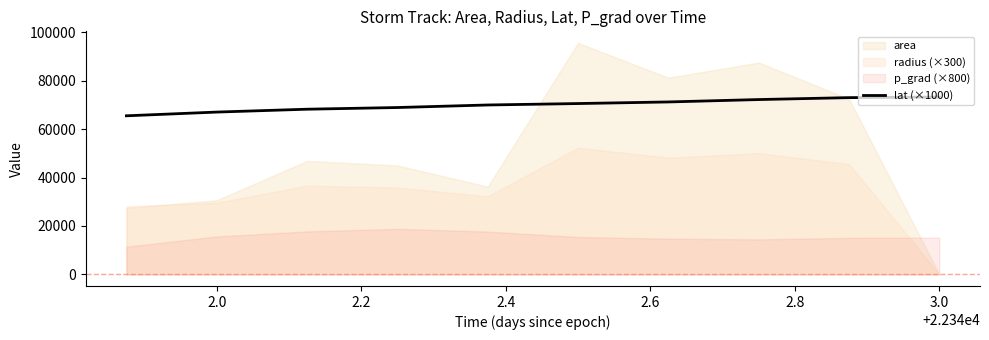

True or false: the data has more than 2 interior local peaks.

False